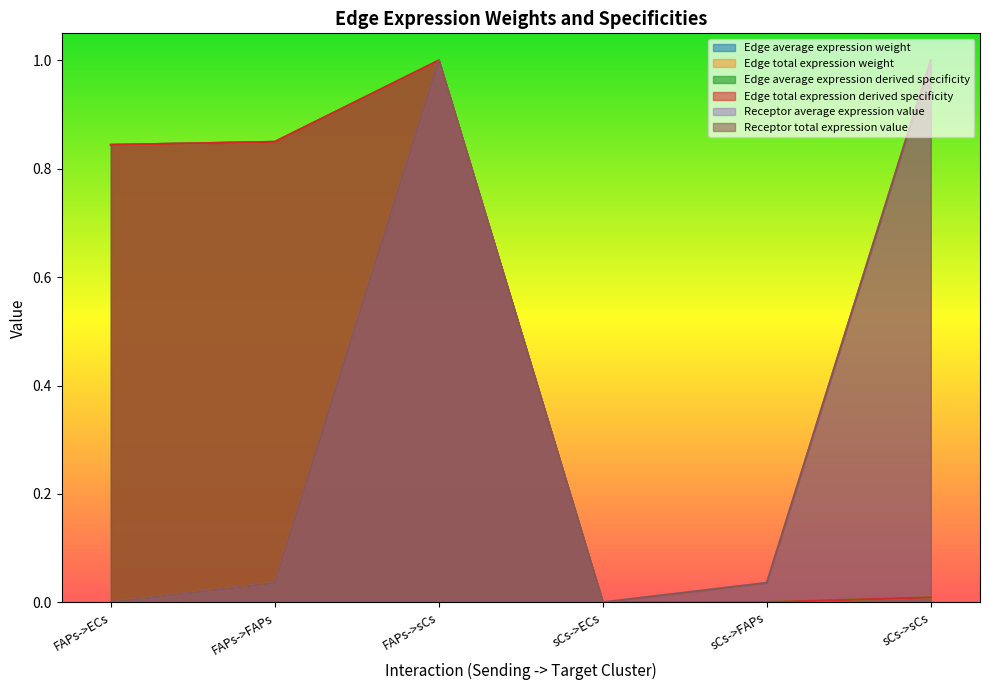

What is the label of the 1st point from the right?

sCs->sCs